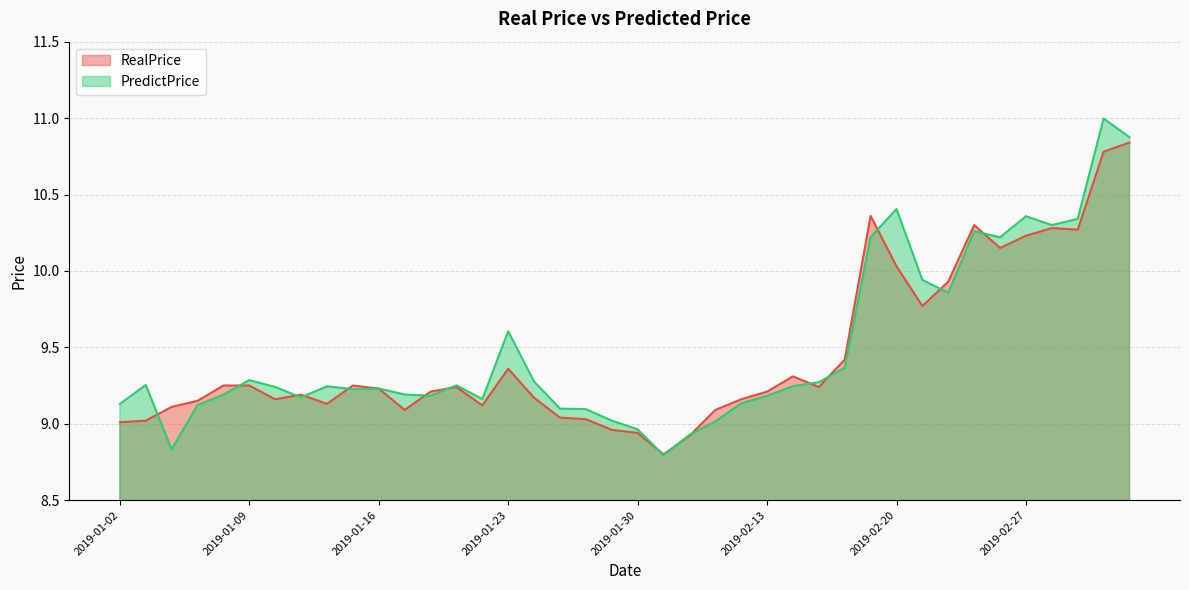

List the series in order of their overall mean, highest first.

PredictPrice, RealPrice